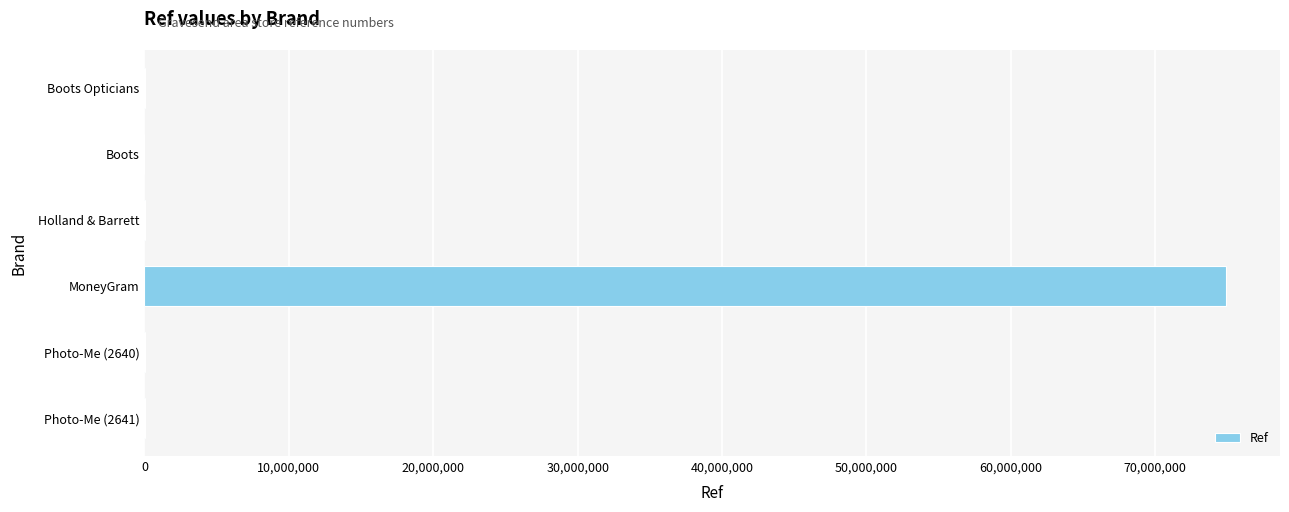

At which label is the value closest to 37447986?

Holland & Barrett